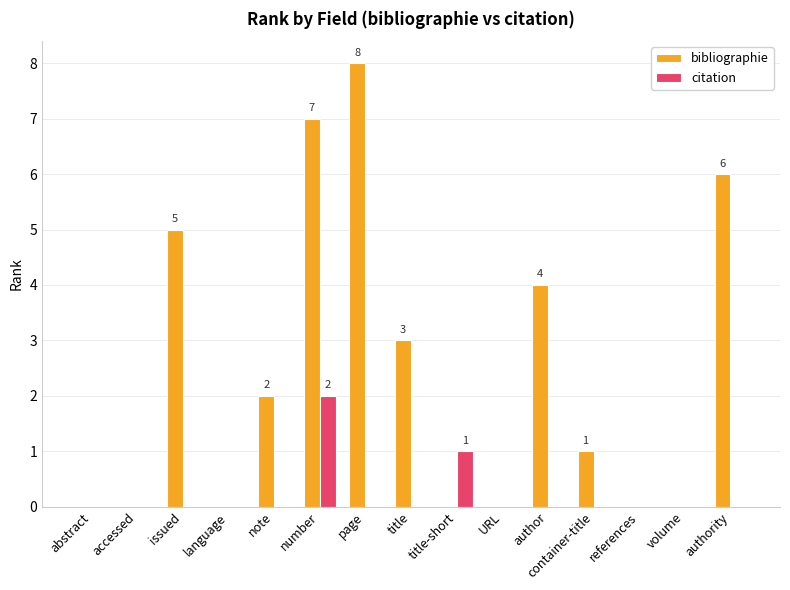

How many bibliographie values are between 0 and 5?

12